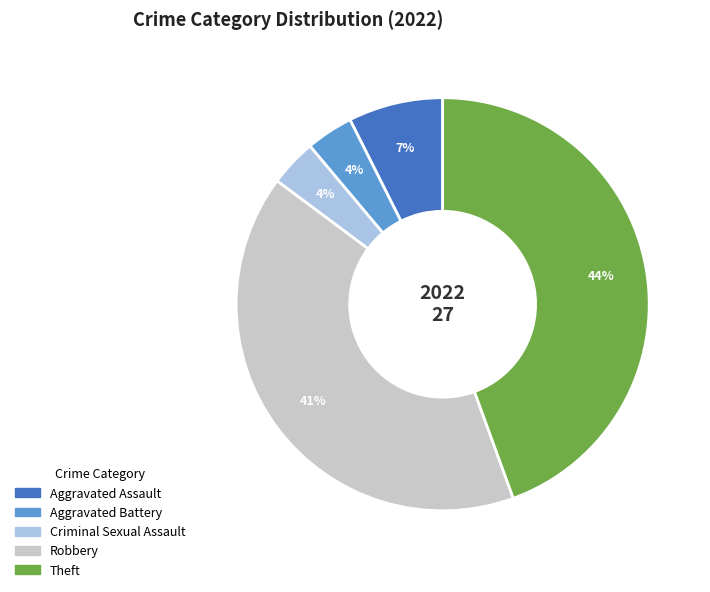

Which category has the biggest portion of the pie?

Theft